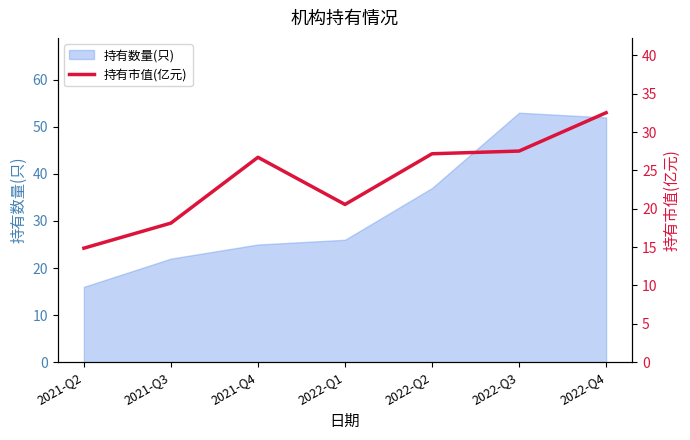

The 持有数量(只) series shows 52 at 2022-Q4. True or false?

True